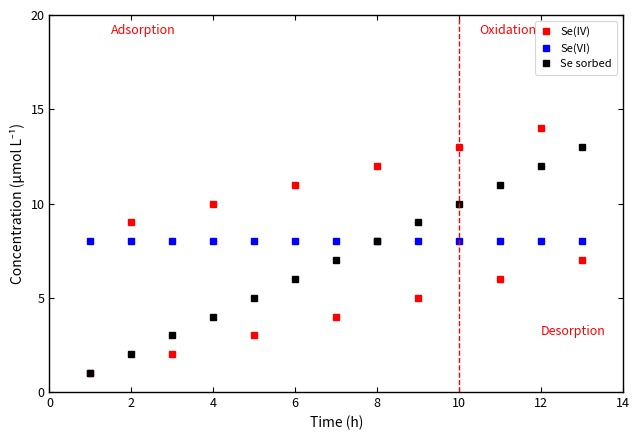

Which series has the largest range (max minus min)?

Se(IV)